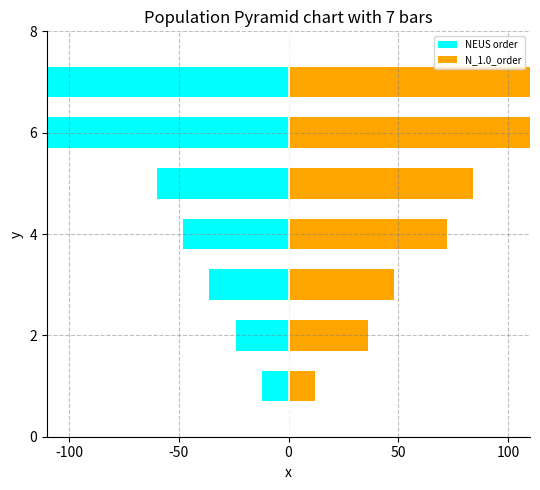

Which series has the widest spread of values?

NEUS order